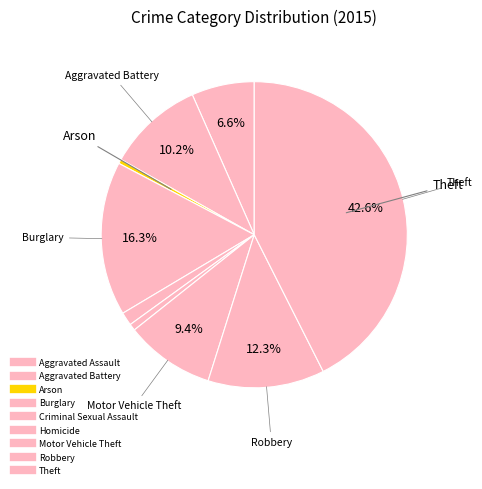

What is the total percentage of Arson and Burglary?

16.7%